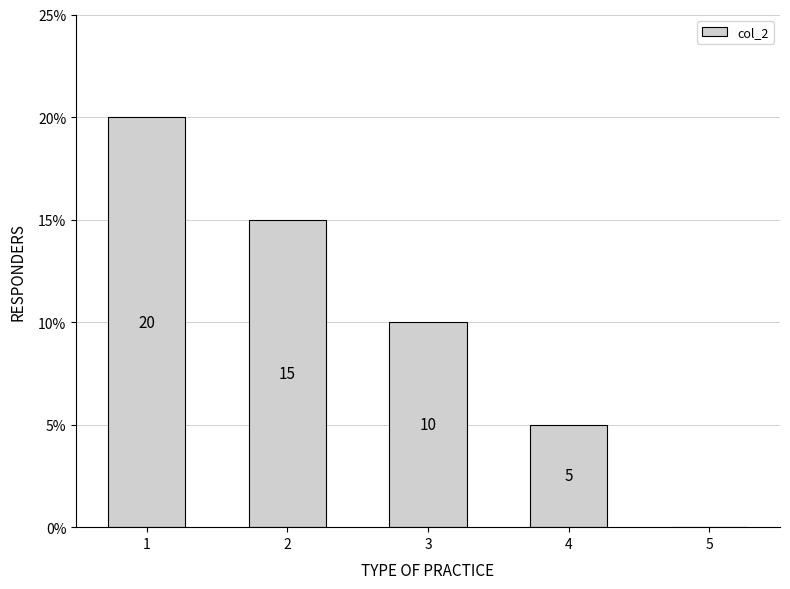

What is the approximate value at 2, to the nearest 5?

15